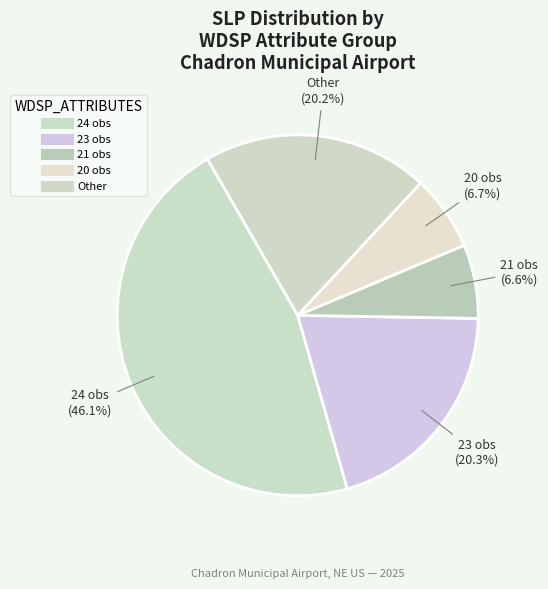

Count the number of slices in the pie.

5